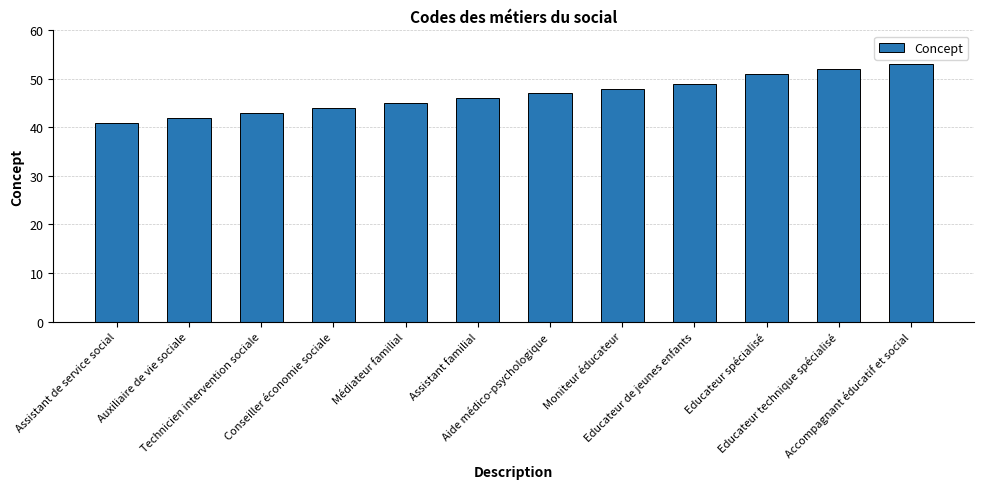

Between Accompagnant éducatif et social and Médiateur familial, which is larger?

Accompagnant éducatif et social